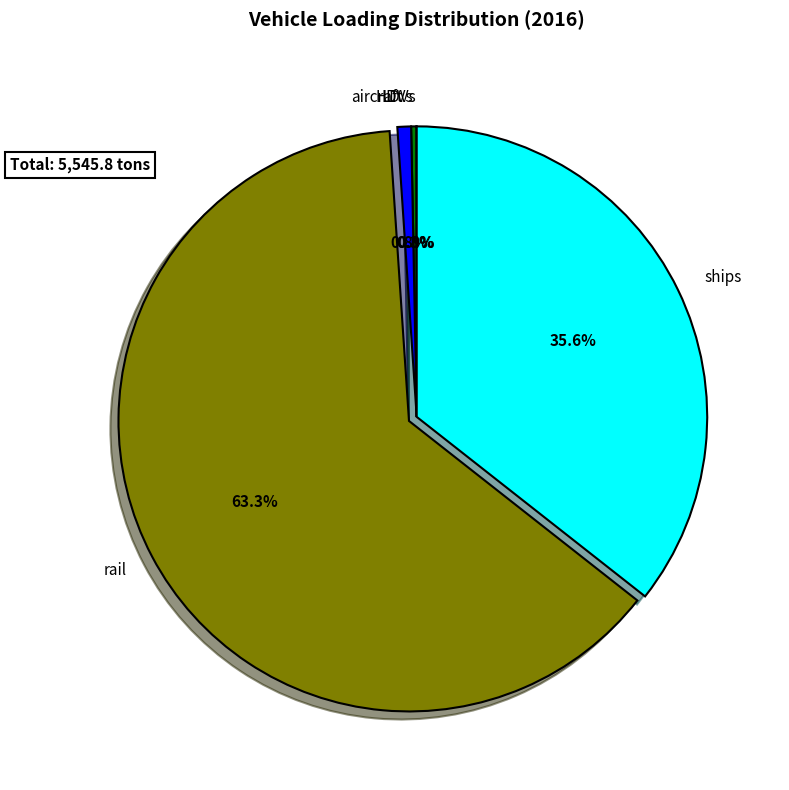

To the nearest percent, what is the average slice percentage?

20%